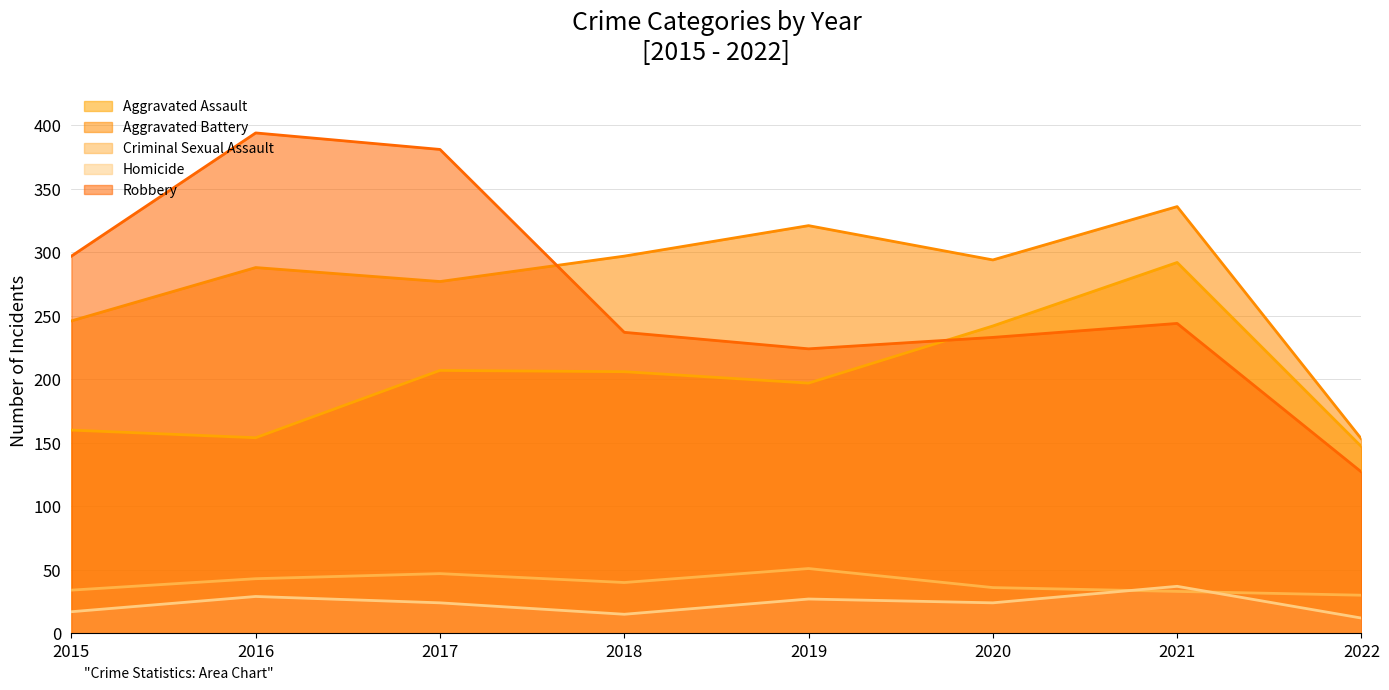

What is the minimum value for Aggravated Assault?

147